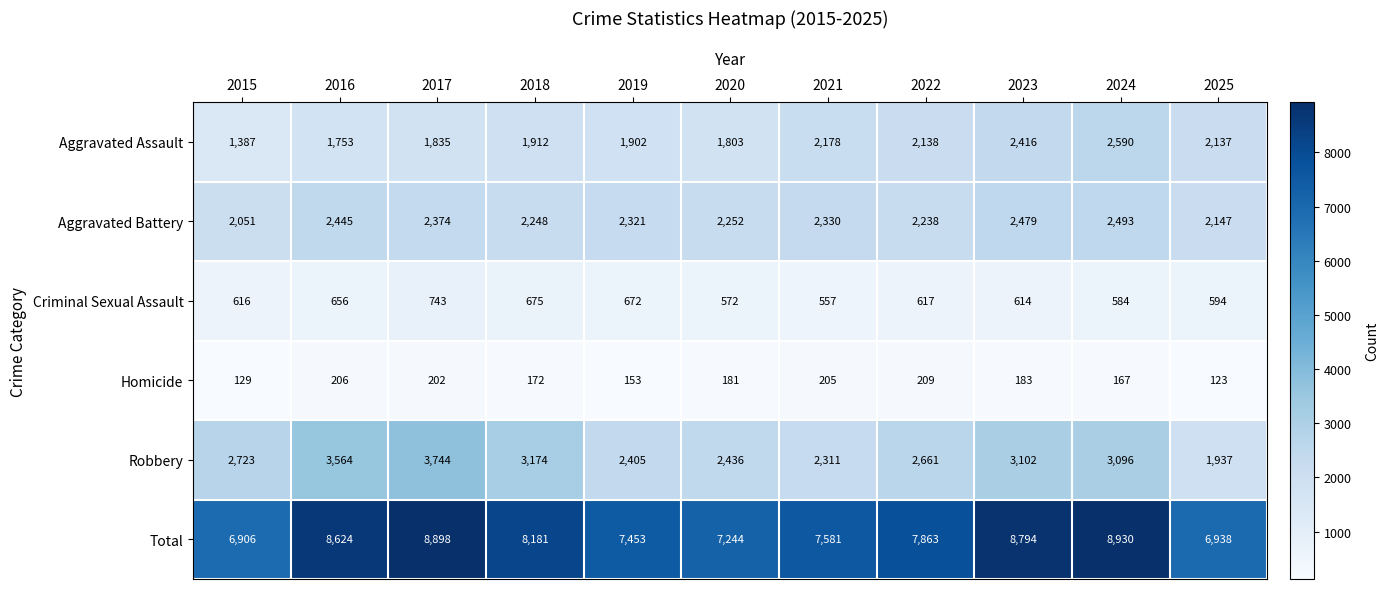

What is the sum of all Aggravated Assault values?

22051